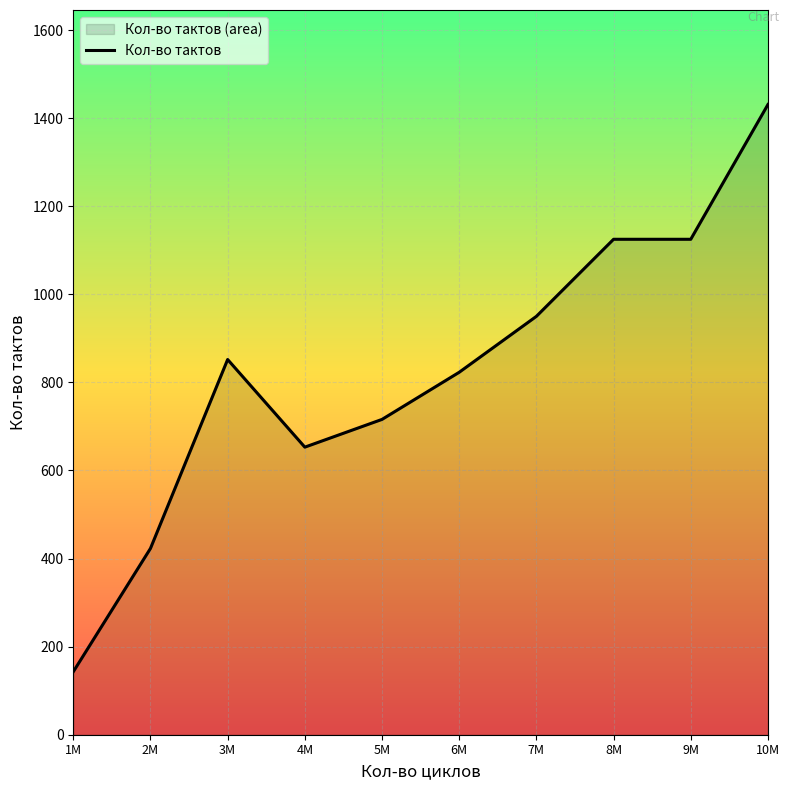

List the labels in order of value, smallest first.

1M, 2M, 4M, 5M, 6M, 3M, 7M, 8M, 9M, 10M